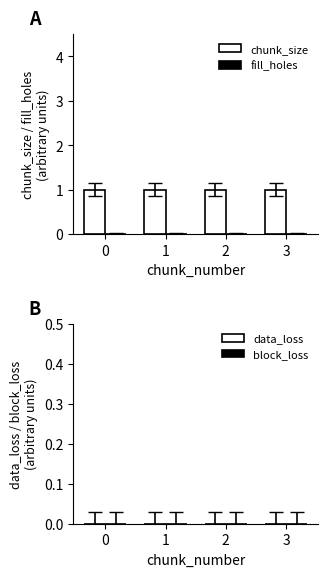

Between 0 and 2, which series saw the biggest shift?

chunk_size